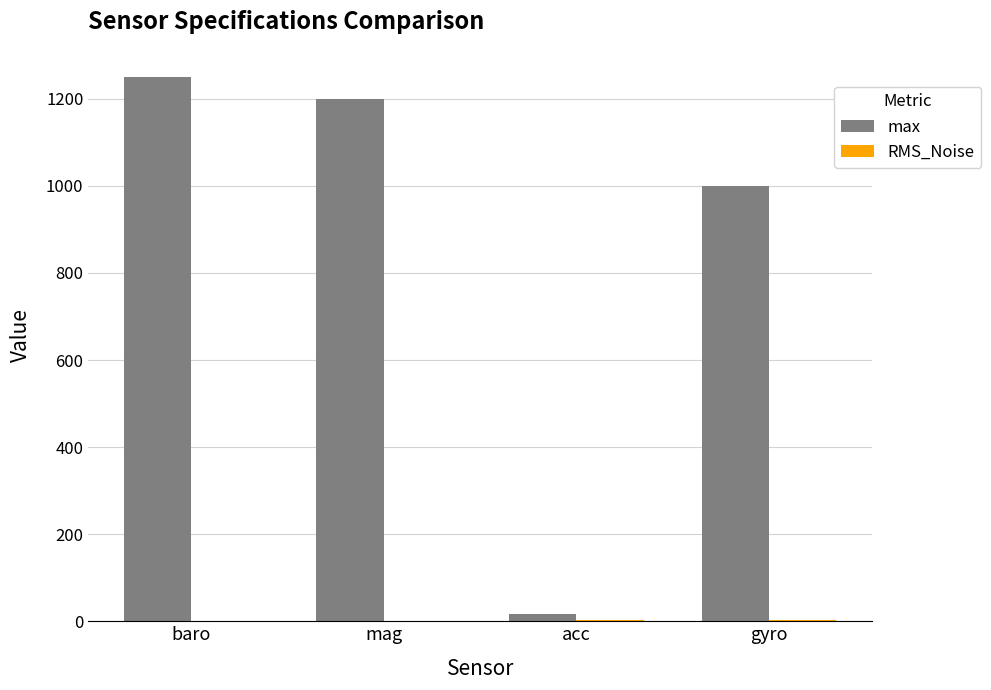

Is it true that max equals 1000.0 at gyro?

True